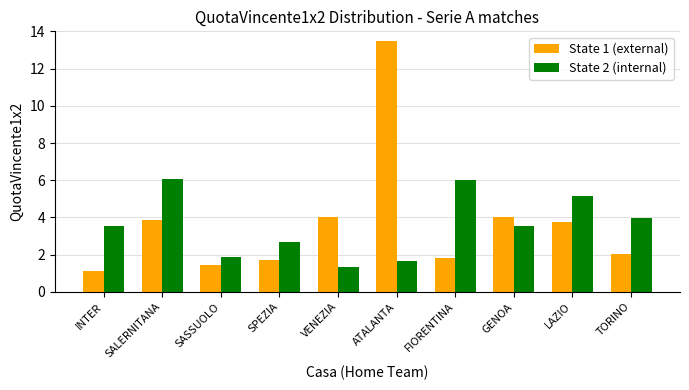

Count the number of data series in this chart.

2